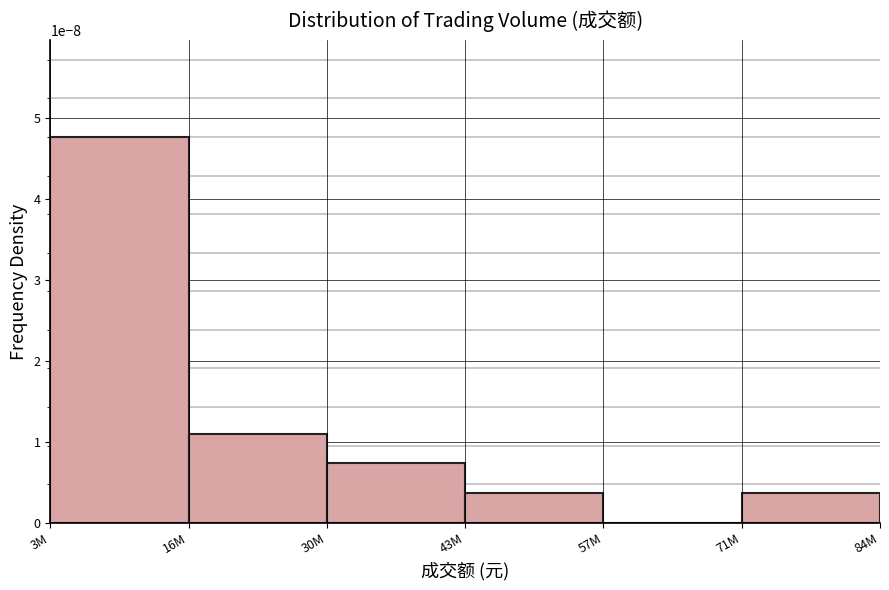

At which category does the chart reach its peak across all series?

3M